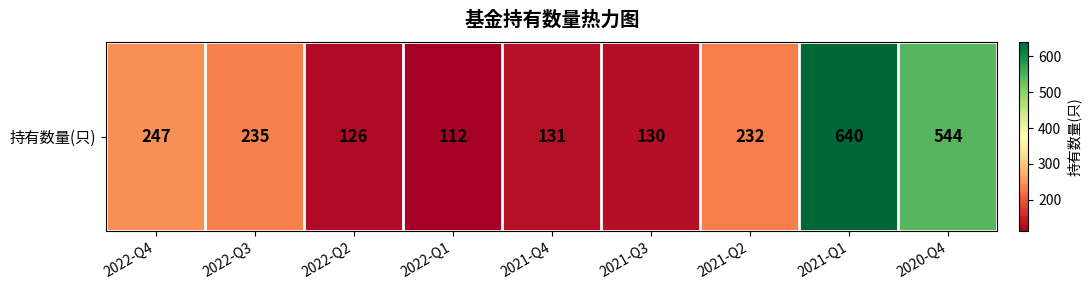

List the labels in order of value, largest first.

2021-Q1, 2020-Q4, 2022-Q4, 2022-Q3, 2021-Q2, 2021-Q4, 2021-Q3, 2022-Q2, 2022-Q1